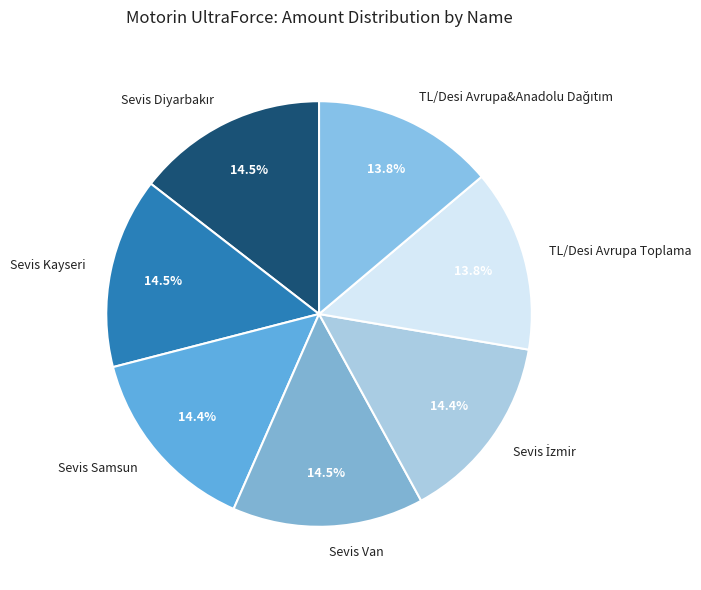

What portion of the pie excludes Sevis Kayseri?

85.5%